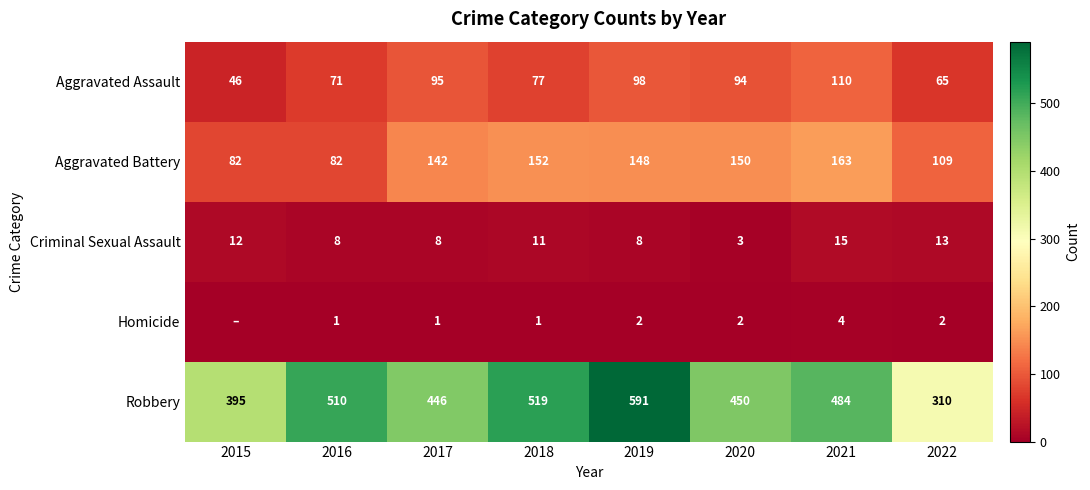

What is the maximum value for Aggravated Assault?

110